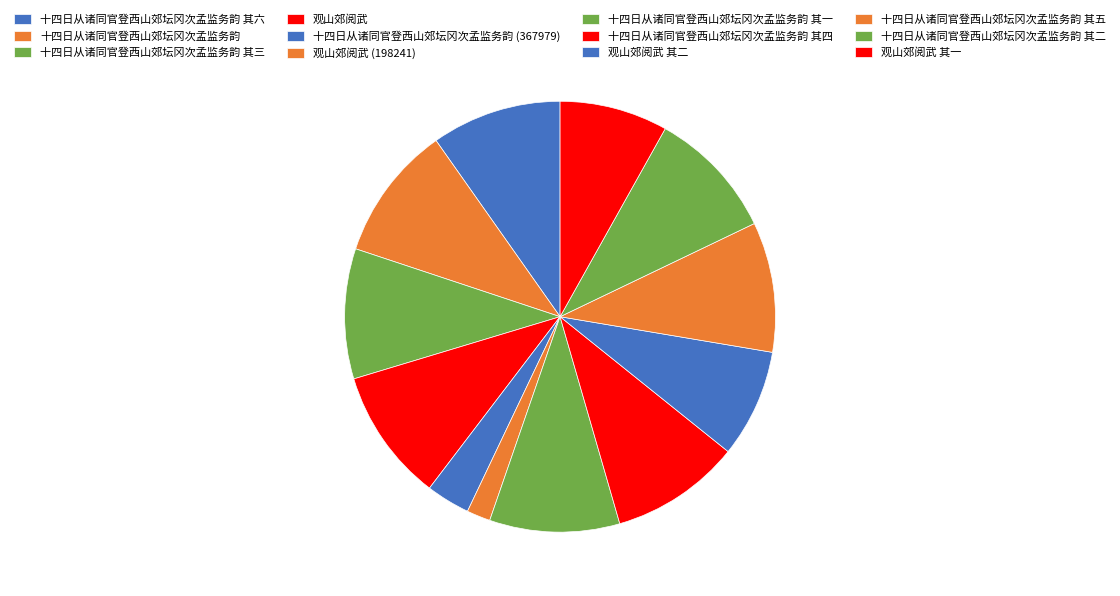

Is it true that 十四日从诸同官登西山郊坛冈次孟监务韵 其五 is 19% of the pie?

False